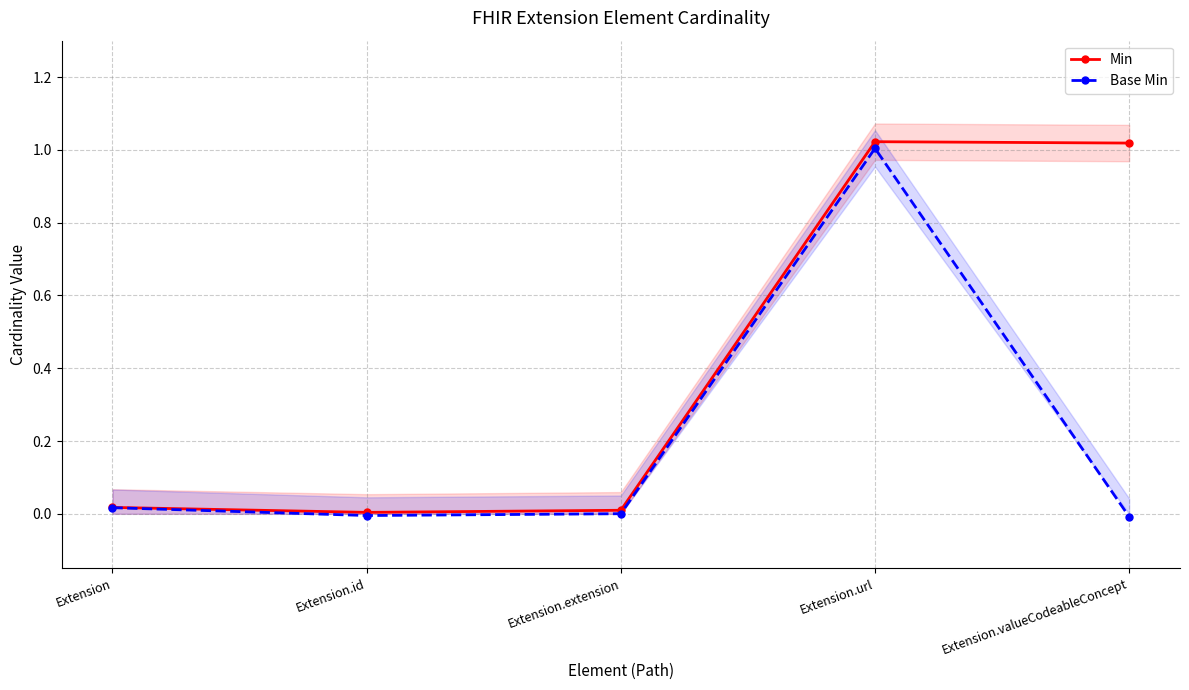

True or false: Base Min has more than 1 points higher than both neighbors.

False